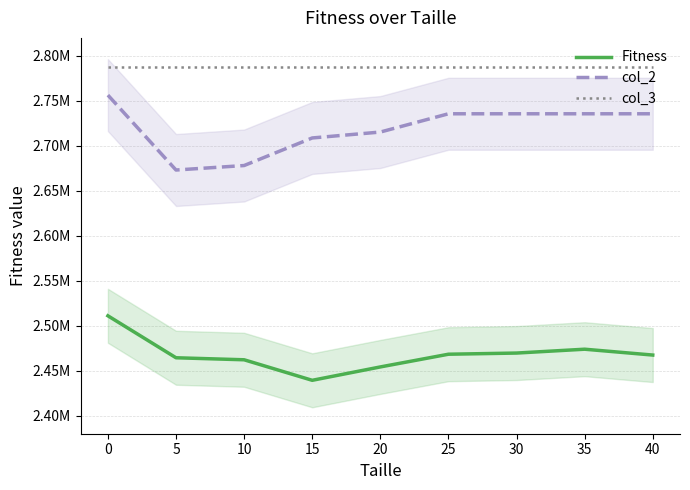

What is the total value across all series at 30?

7992532